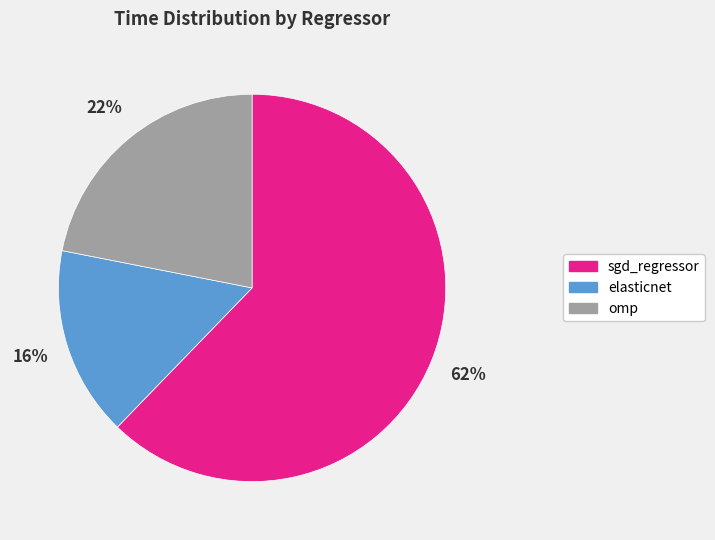

Do omp and sgd_regressor together represent more than half of the pie?

Yes